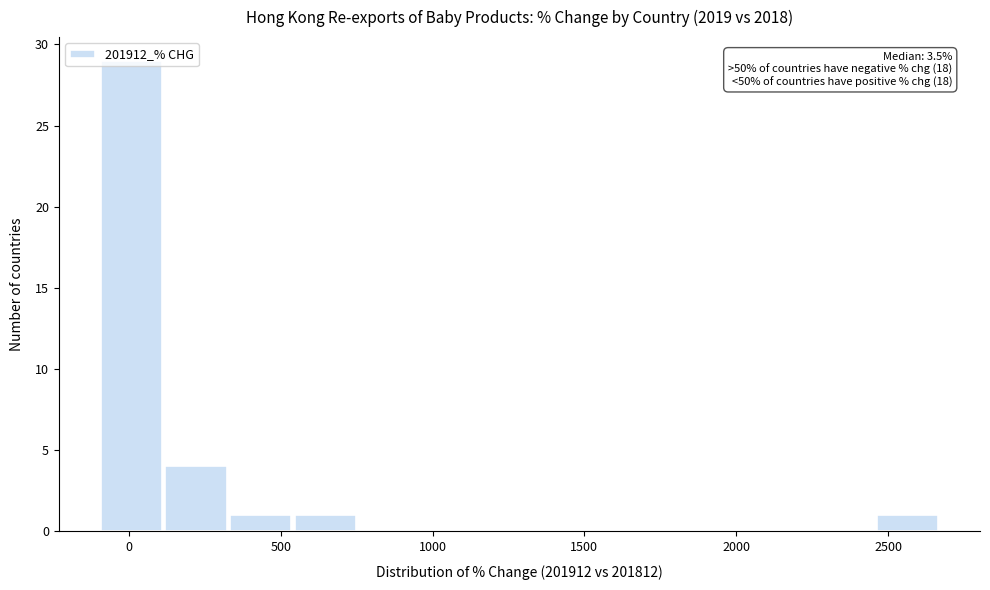

Over which range of the x-axis is the bar tallest?

-100 to 100